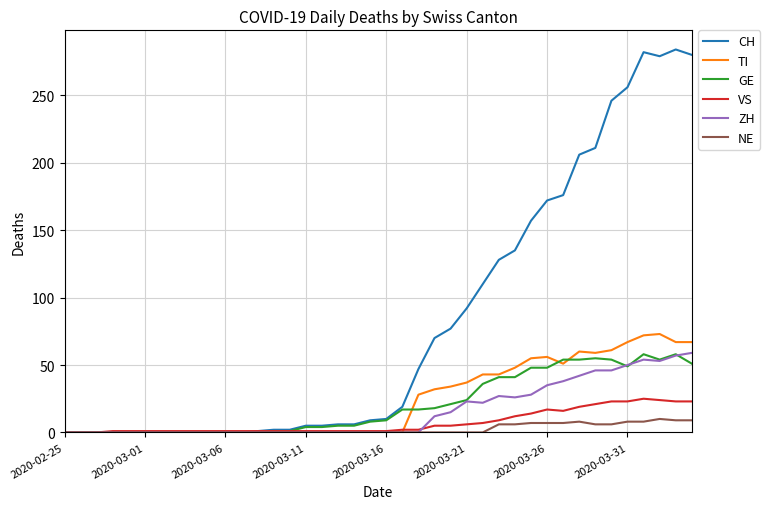

Which series has the largest range (max minus min)?

CH